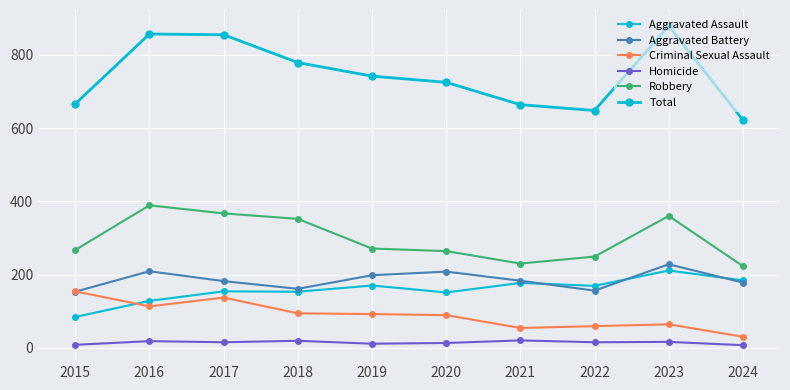

How many values in the Total series are below 742?

5